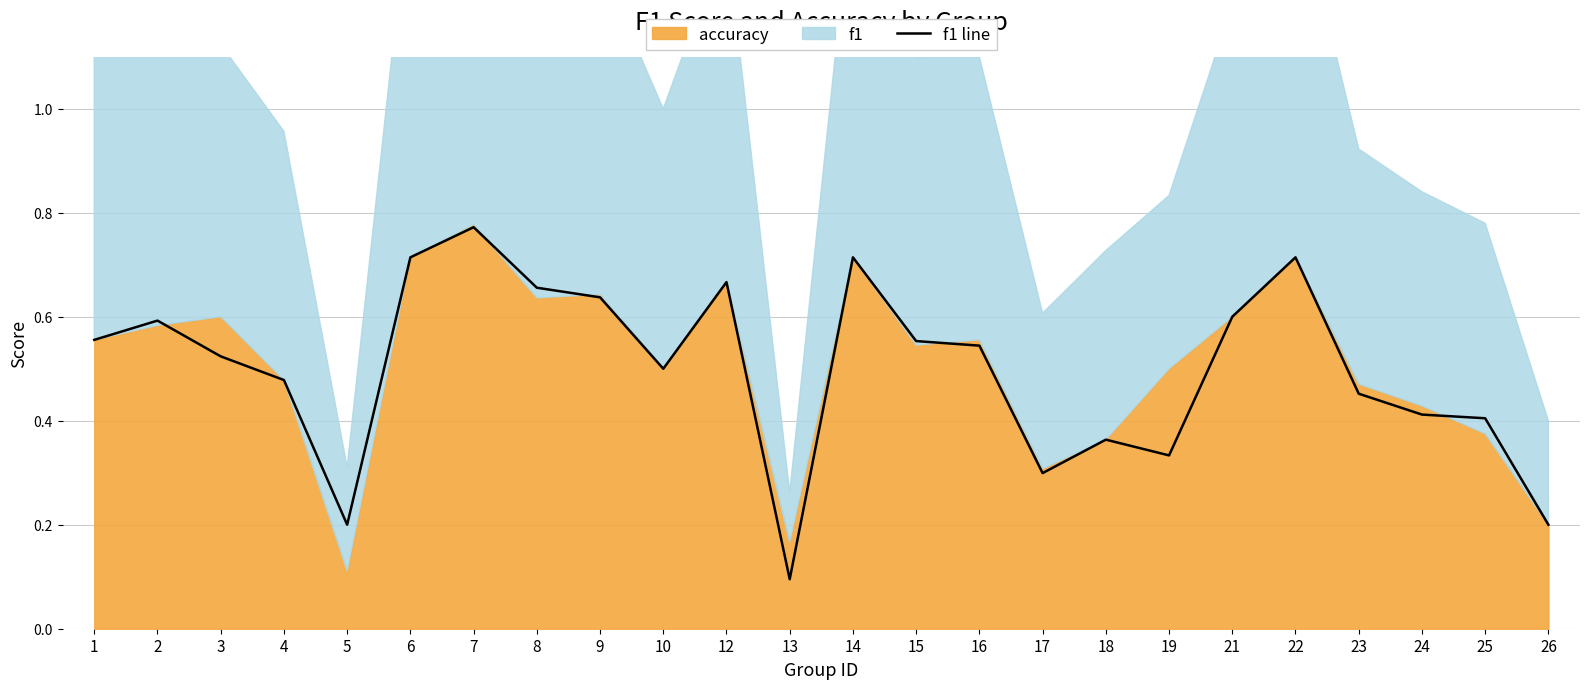

Rank the categories by value from highest to lowest.

7, 6, 14, 22, 12, 8, 9, 21, 2, 1, 15, 16, 3, 10, 4, 23, 24, 25, 18, 19, 17, 5, 26, 13